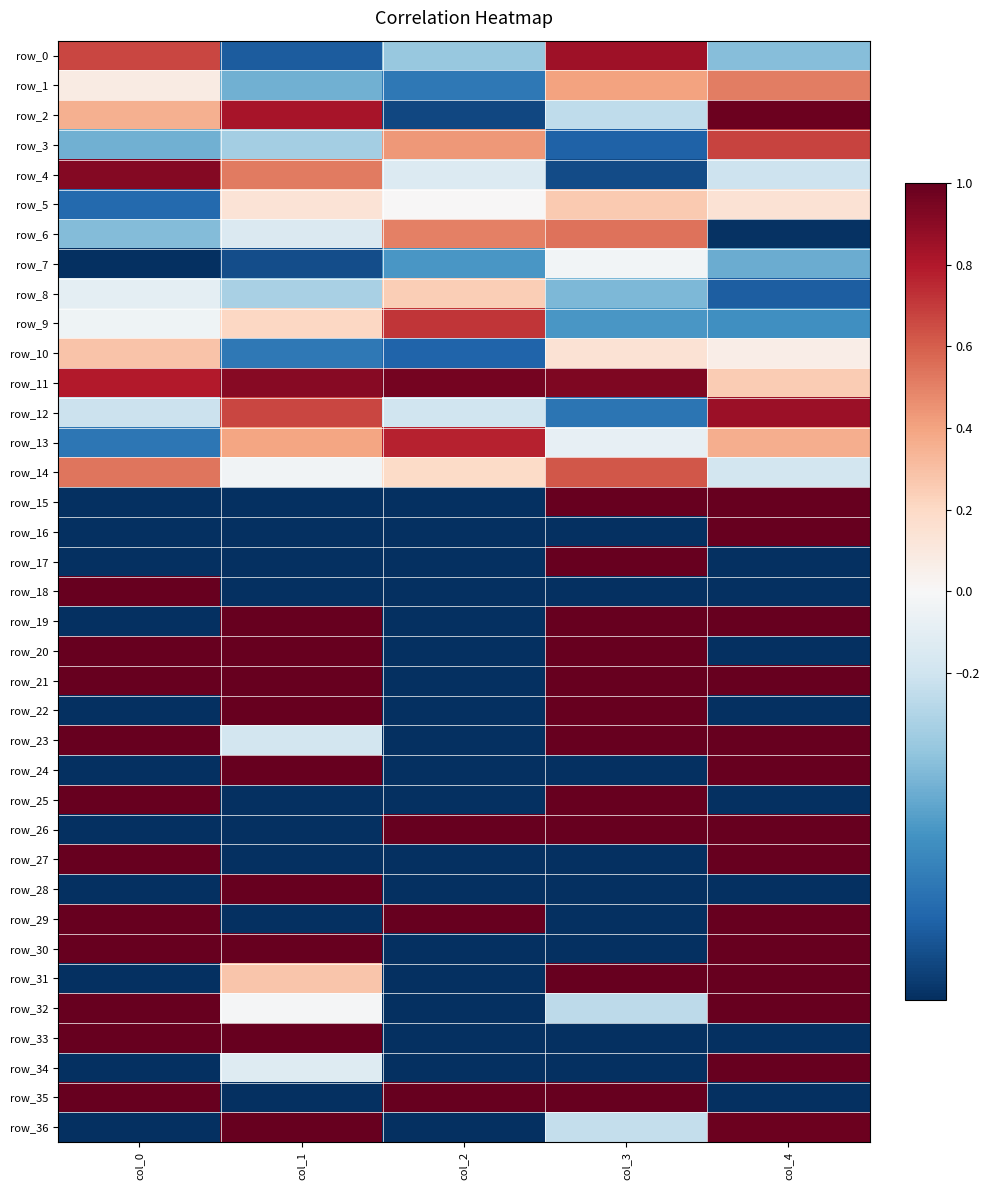

At which category is the sum across all series the highest?

col_4